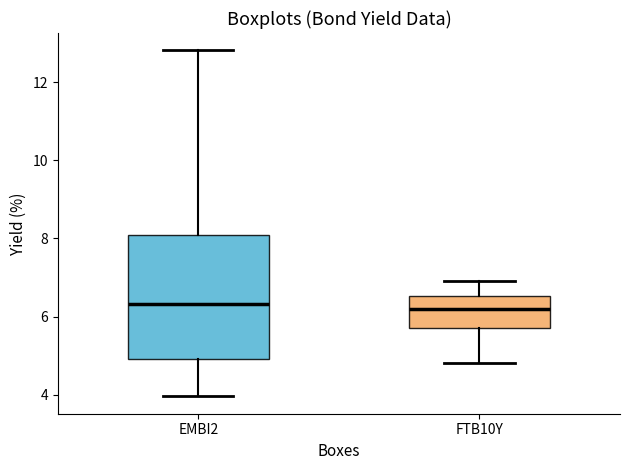

Reading left to right, read every box against the y-axis: the position of its median line, the range the box covers, and the ends of its whiskers. The values are not printed on the chart, so give them approximately, as read against the axis.

EMBI2: median 6.4, box 4.8 to 8.0, whiskers 4.0 to 12.8
FTB10Y: median 6.2, box 5.6 to 6.6, whiskers 4.8 to 7.0